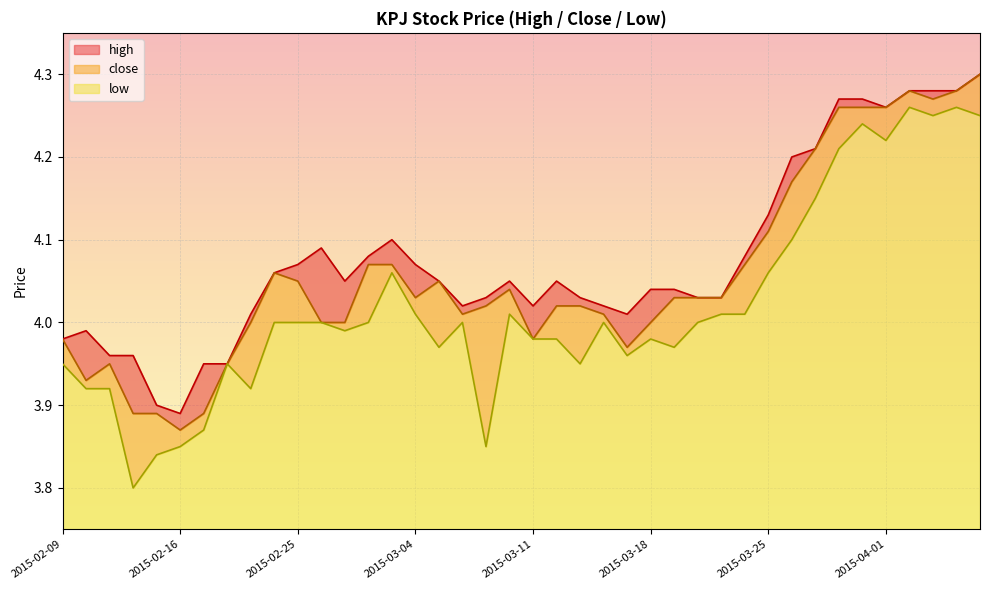

In close, how many points are lower than both neighbors (excluding endpoints)?

7